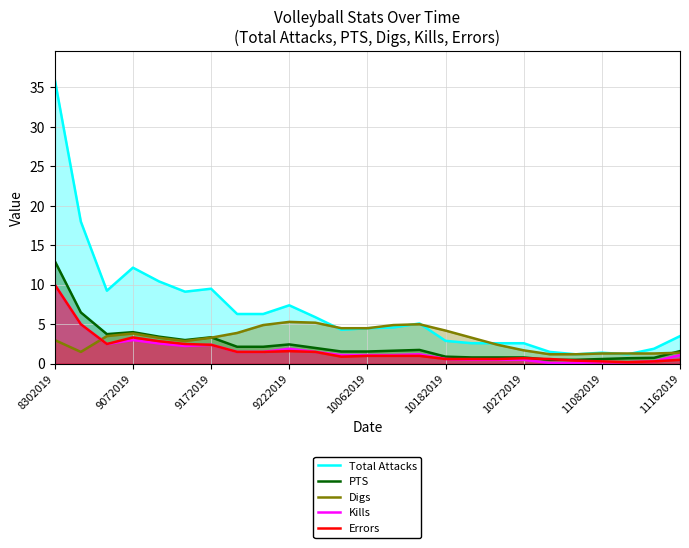

Which series has the largest range (max minus min)?

Total Attacks